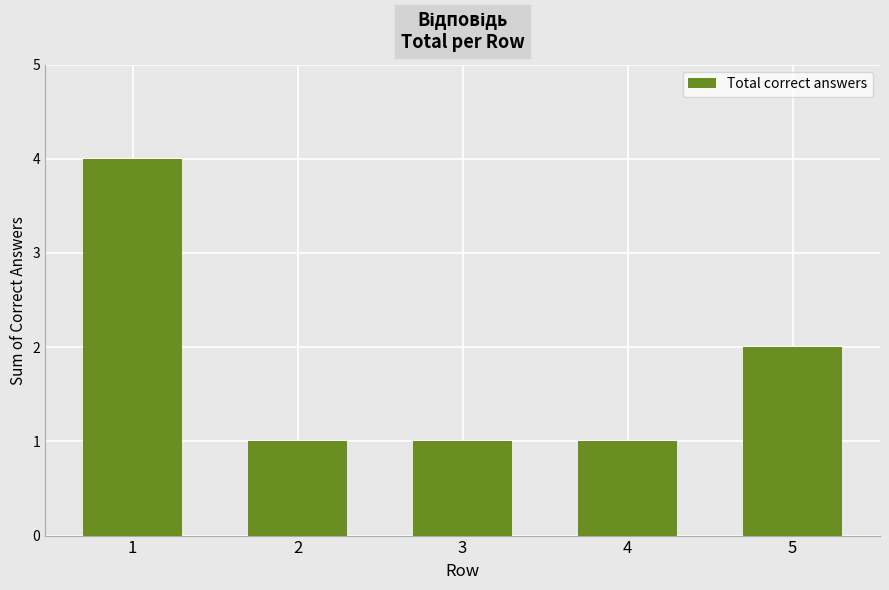

Reading right to left, list all the values displayed in this chart.

2	1	1	1	4